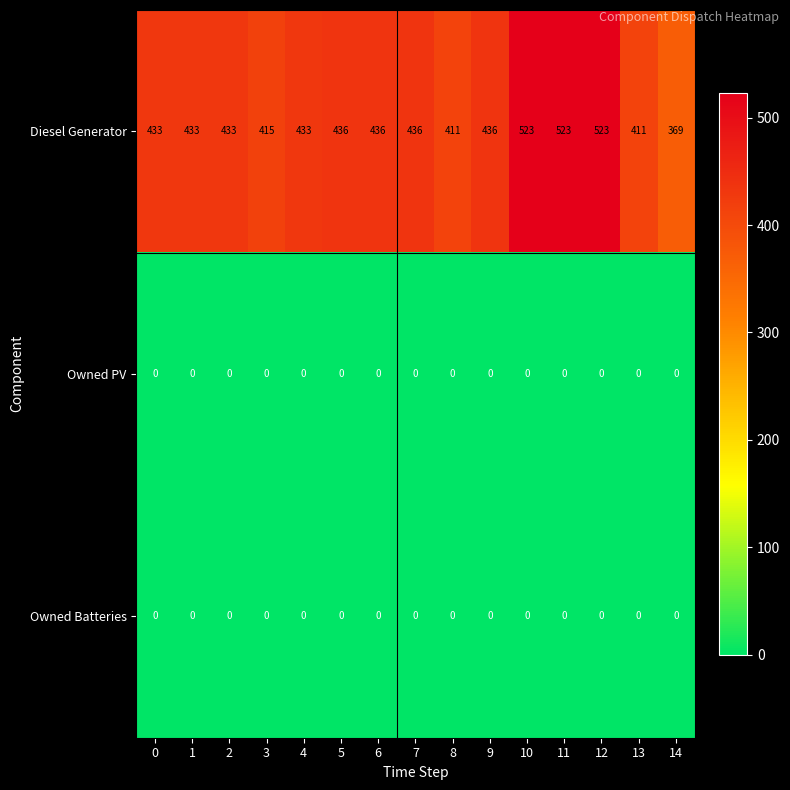

What is the total value across all series at 13?

411